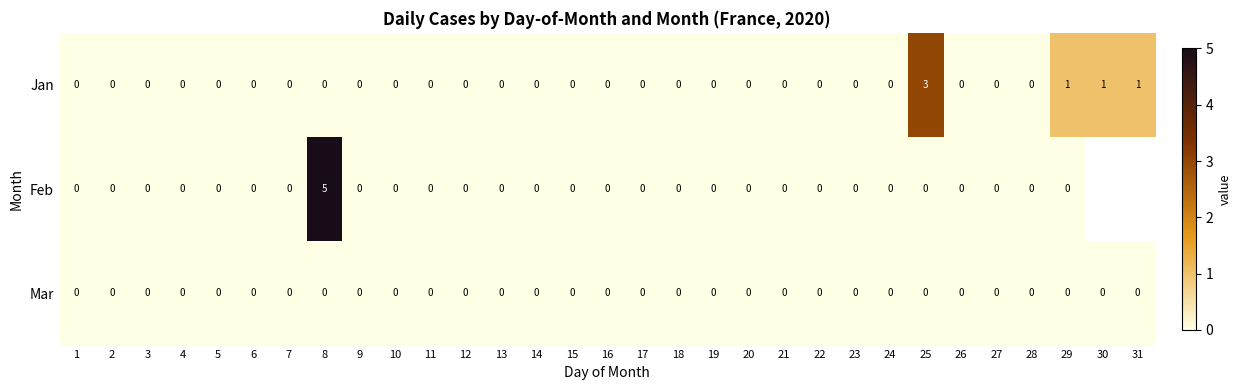

The value of Jan at 21 is 1. True or false?

False